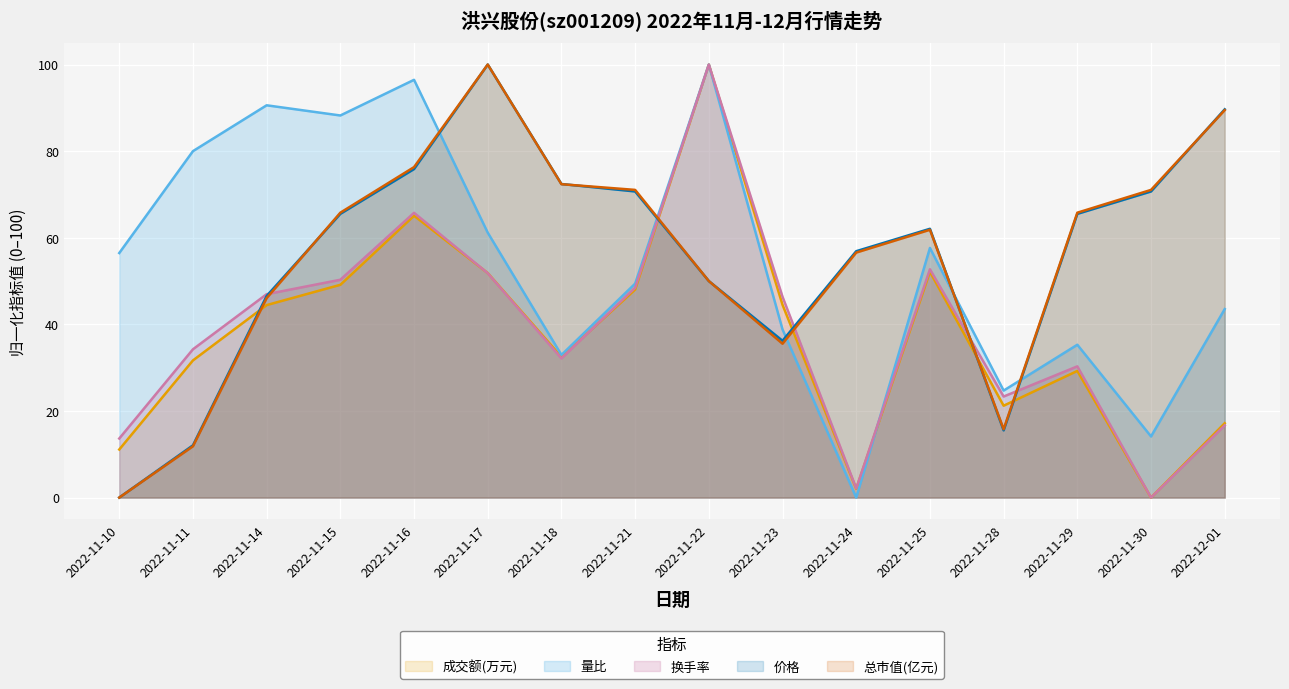

Between 2022-11-11 and 2022-11-14, which is larger?

2022-11-14